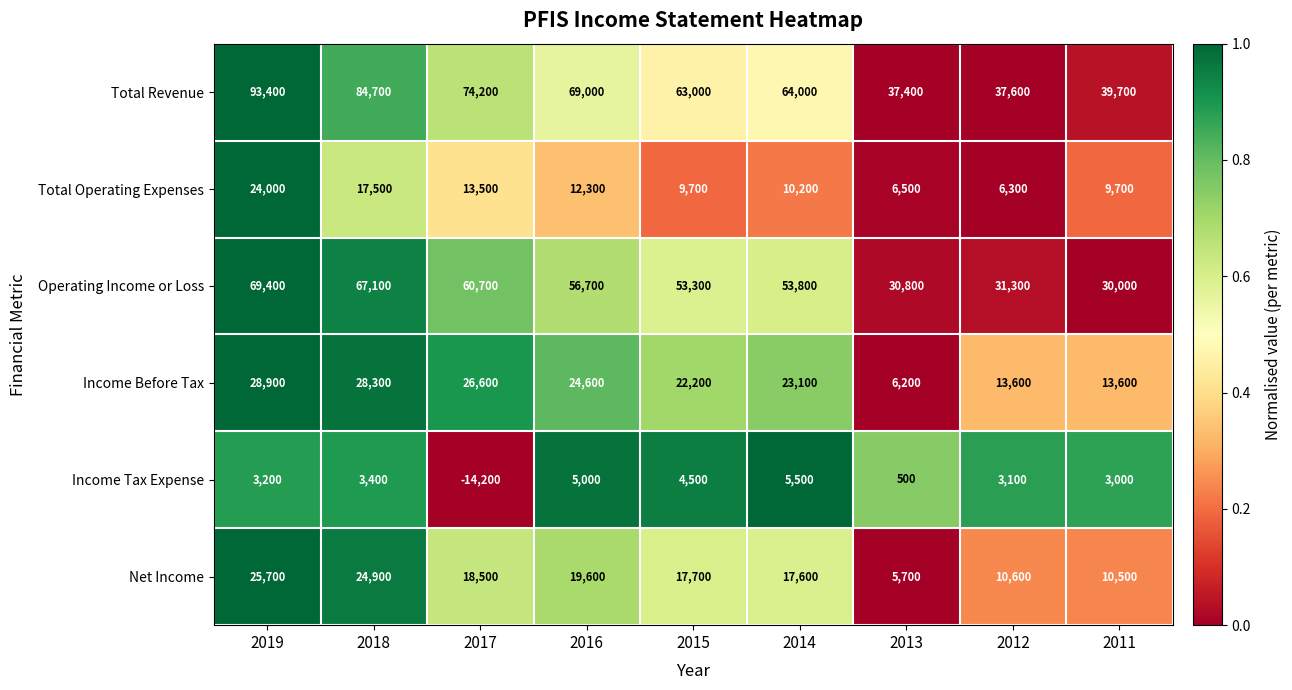

What is the average value of the Operating Income or Loss series?

50344